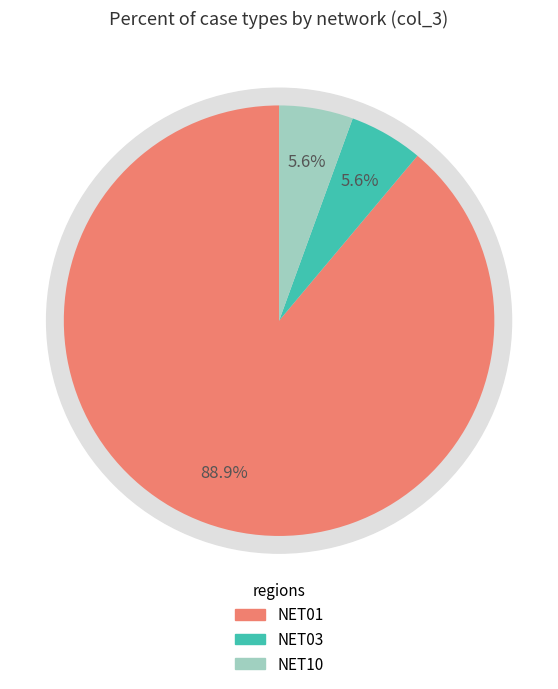

Which has a higher value, NET10 or NET01?

NET01